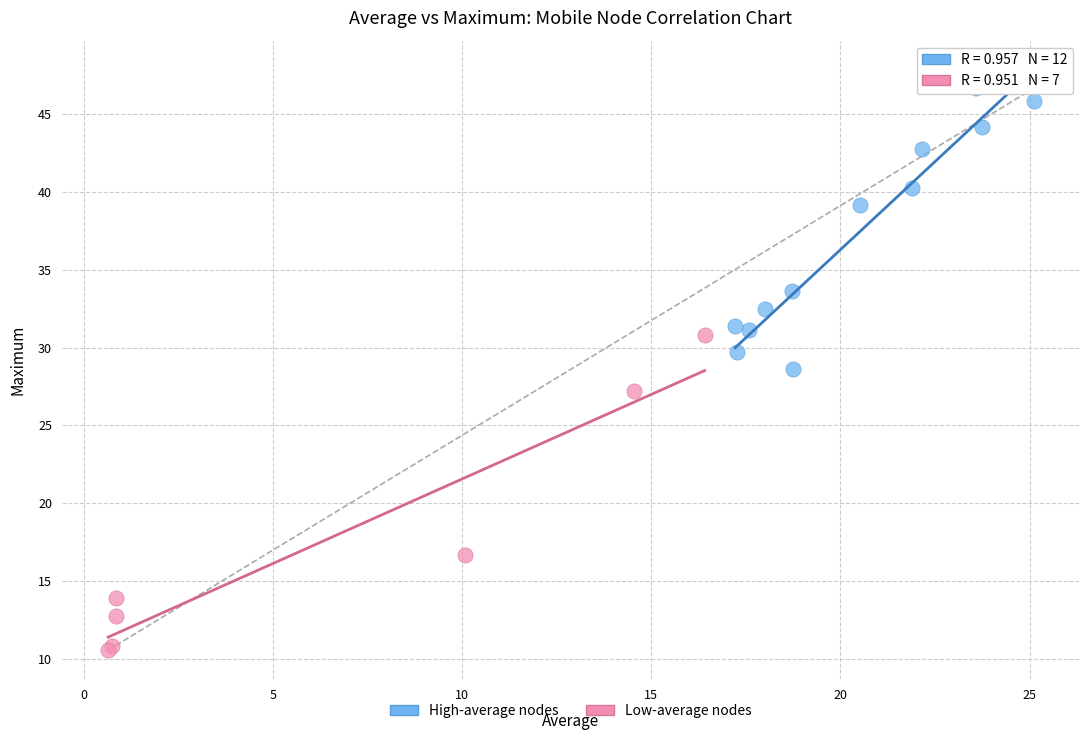

Which series contains the highest Y value?

High-average nodes